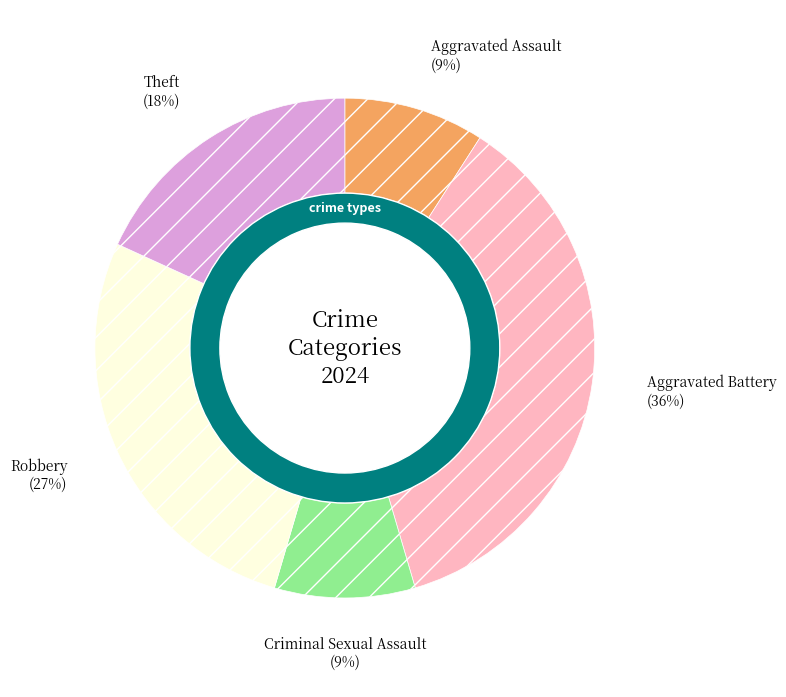

How many slices are in this pie chart?

5